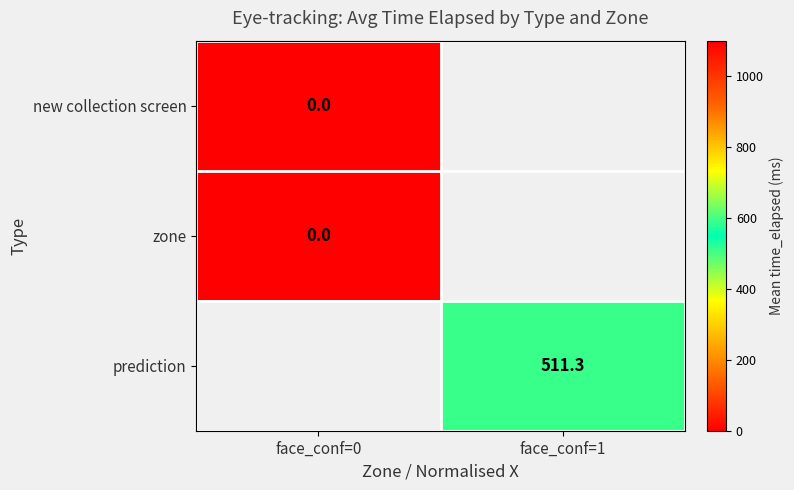

Is it true that prediction equals 511.3 at face_conf=1?

True